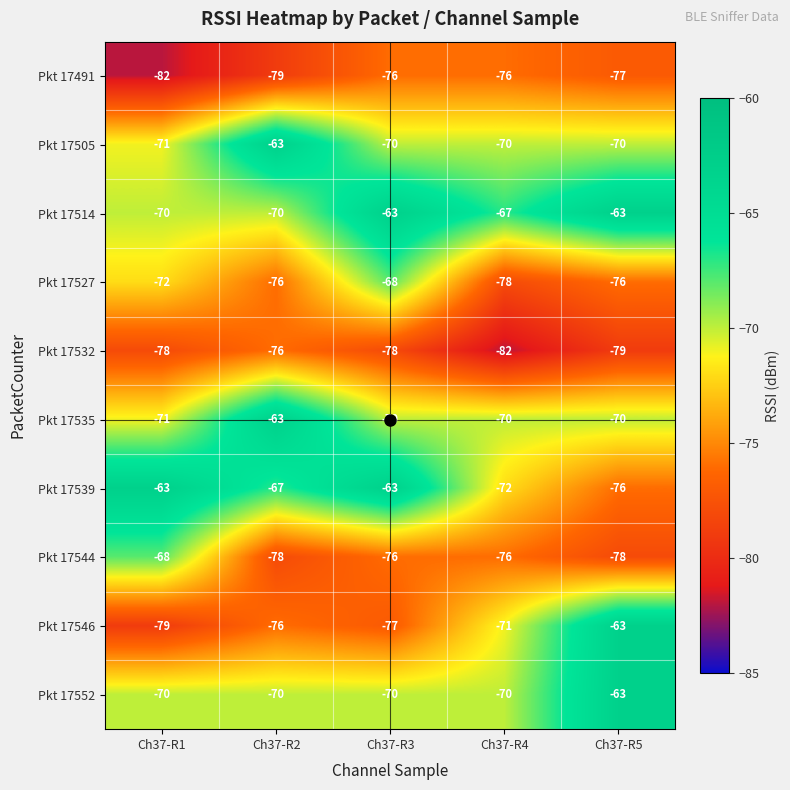

What is the sum of all Pkt 17552 values?

-343